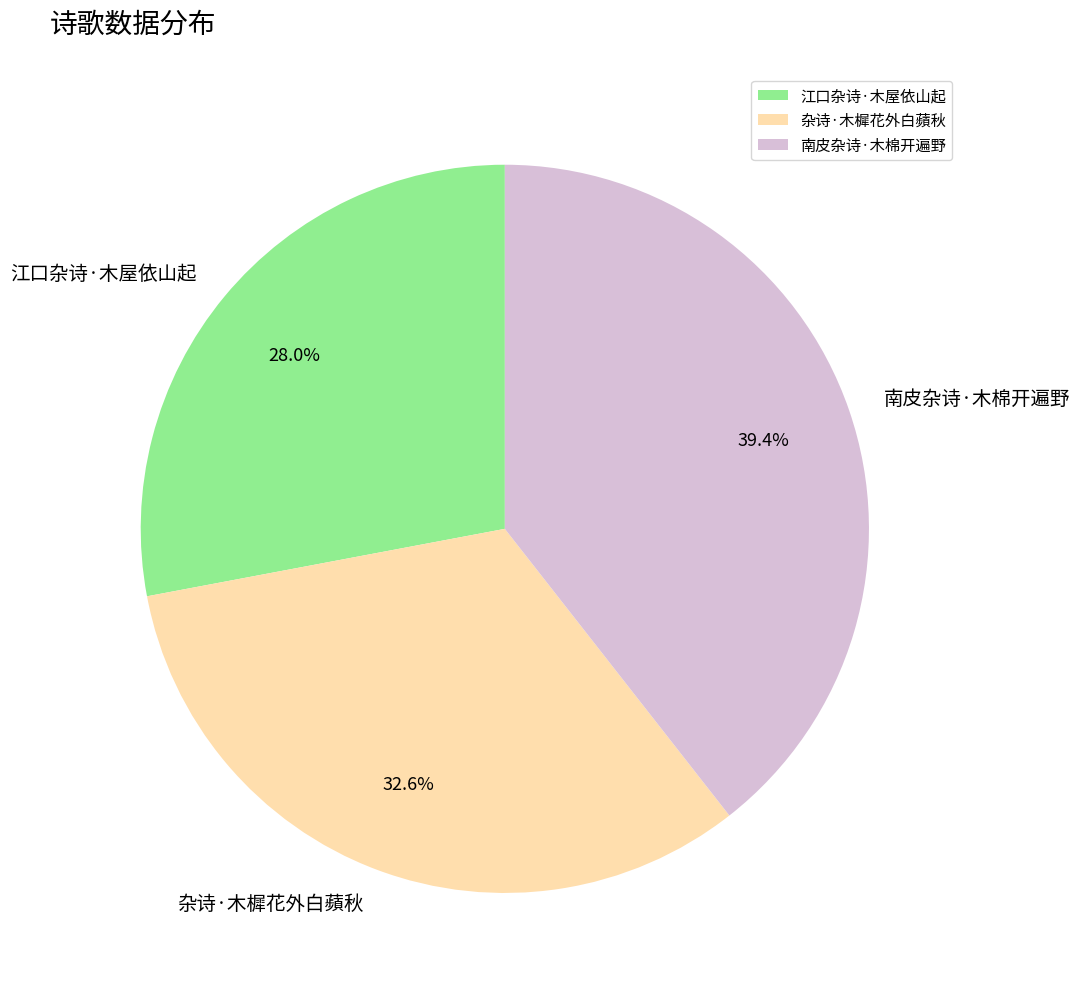

Do 江口杂诗·木屋依山起 and 南皮杂诗·木棉开遍野 together represent more than half of the pie?

Yes